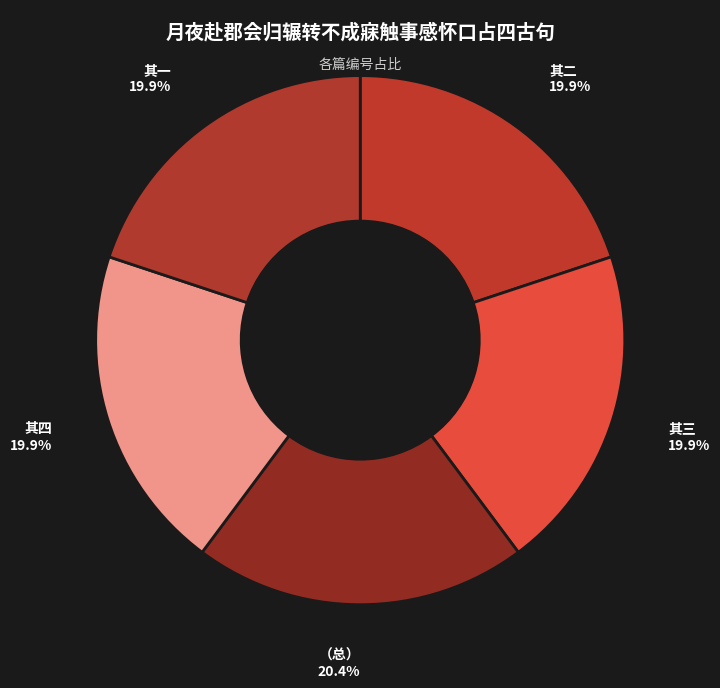

Combined, what portion of the pie is （总） and 其一?

40.3%